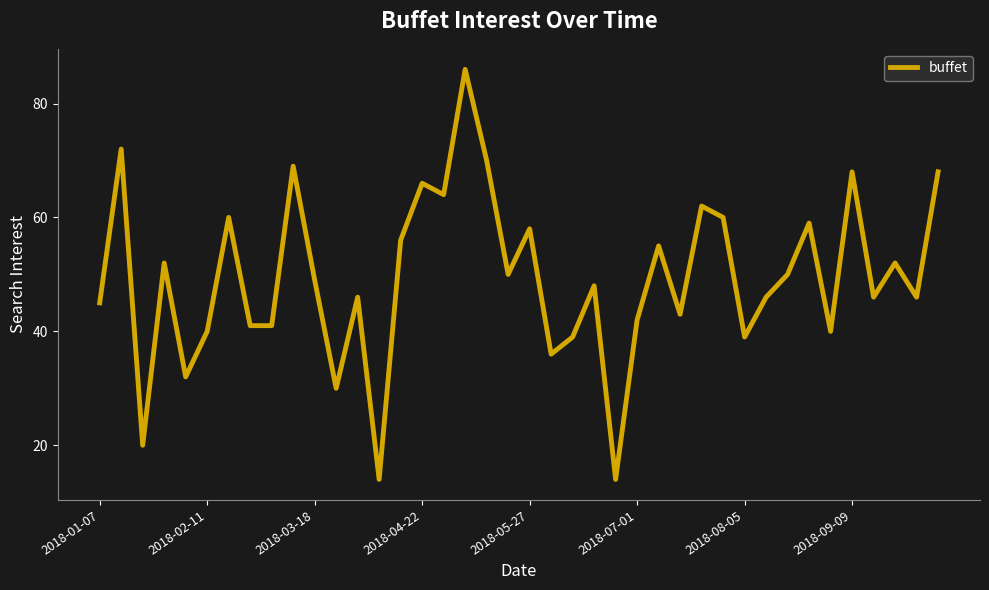

What is the difference between the maximum and minimum values?

72